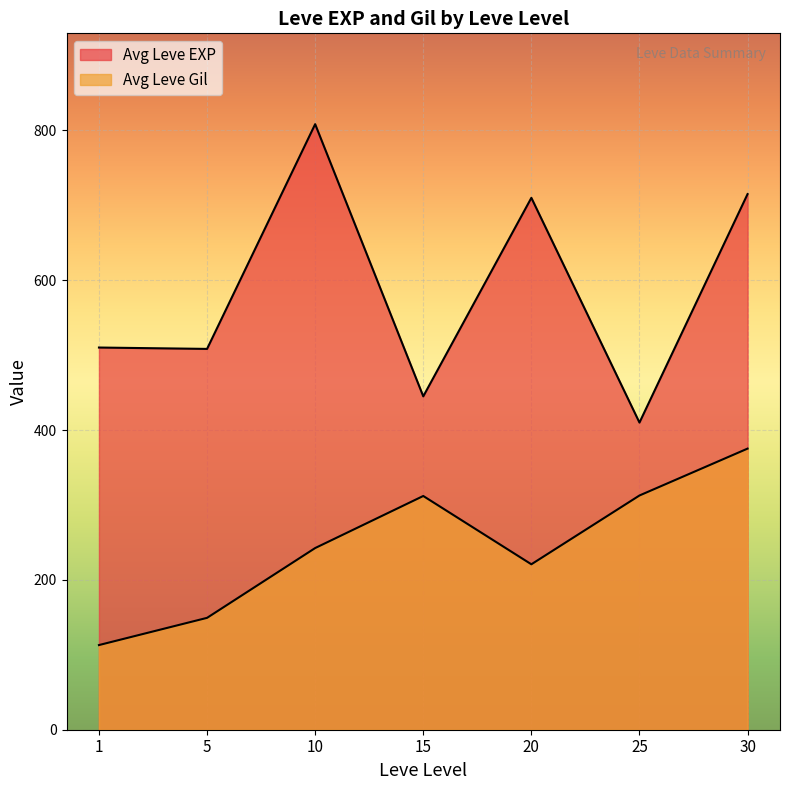

At which category does Leve EXP reach its first local peak?

1